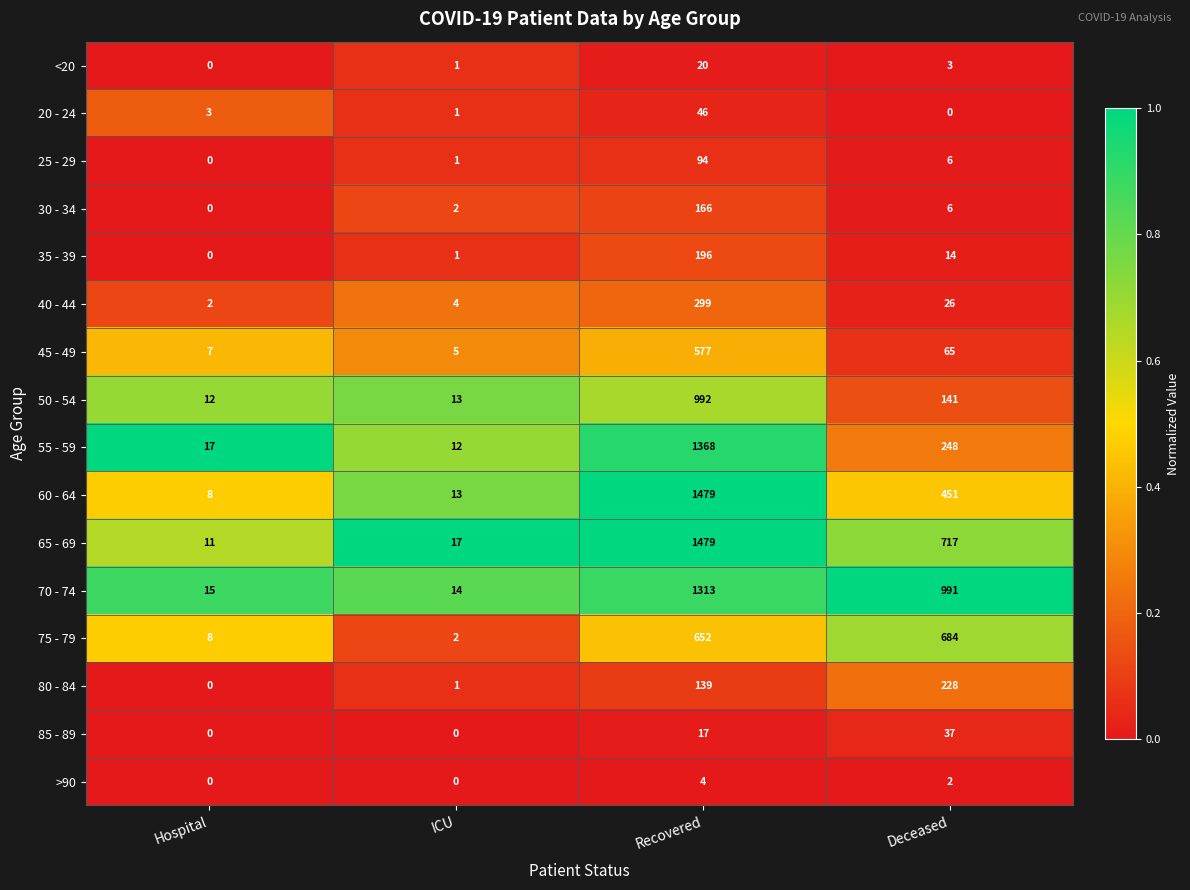

At how many categories does at least one series exceed 0?

4